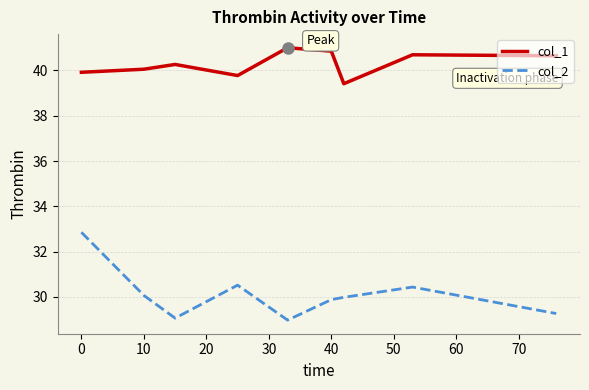

Which series has the widest spread of values?

col_2